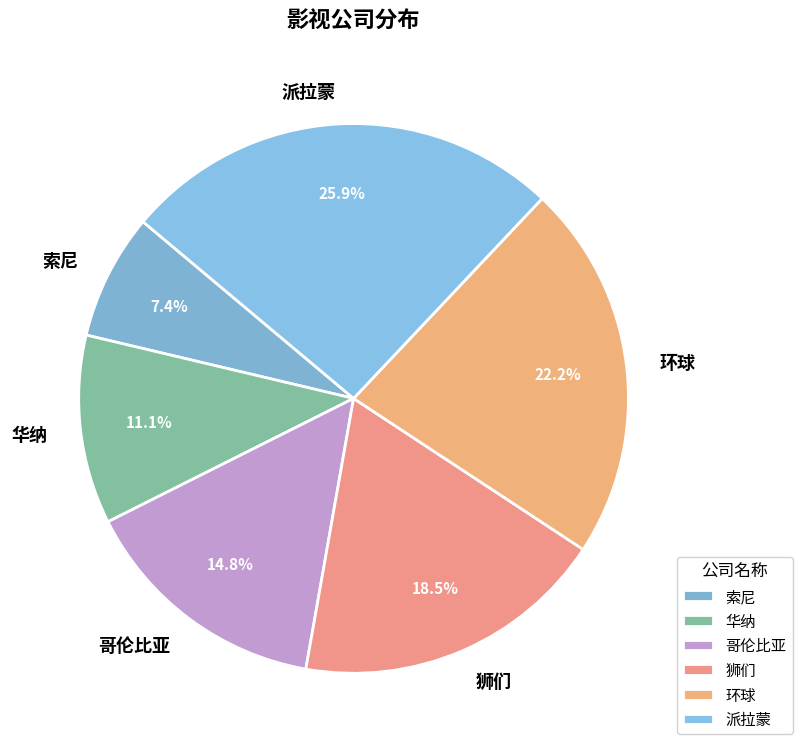

Does any single category account for the majority?

No